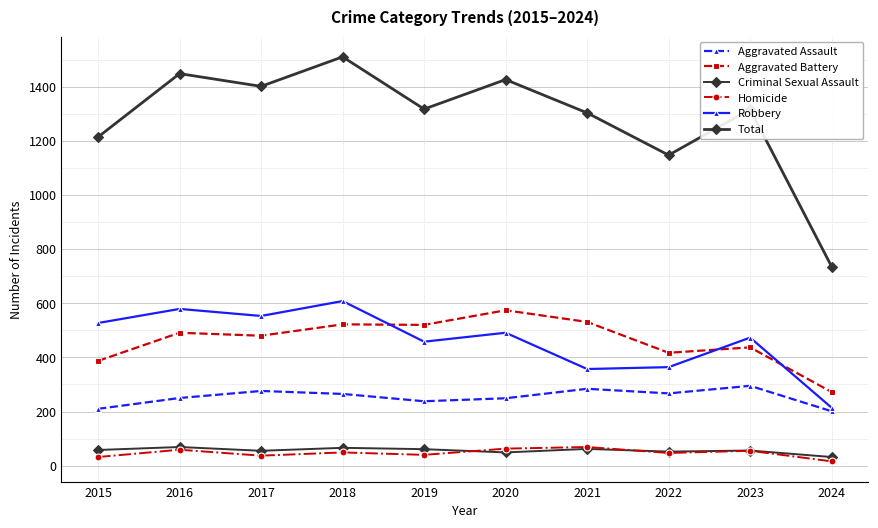

What is the sum of the Robbery values at 2016 and 2022?

943